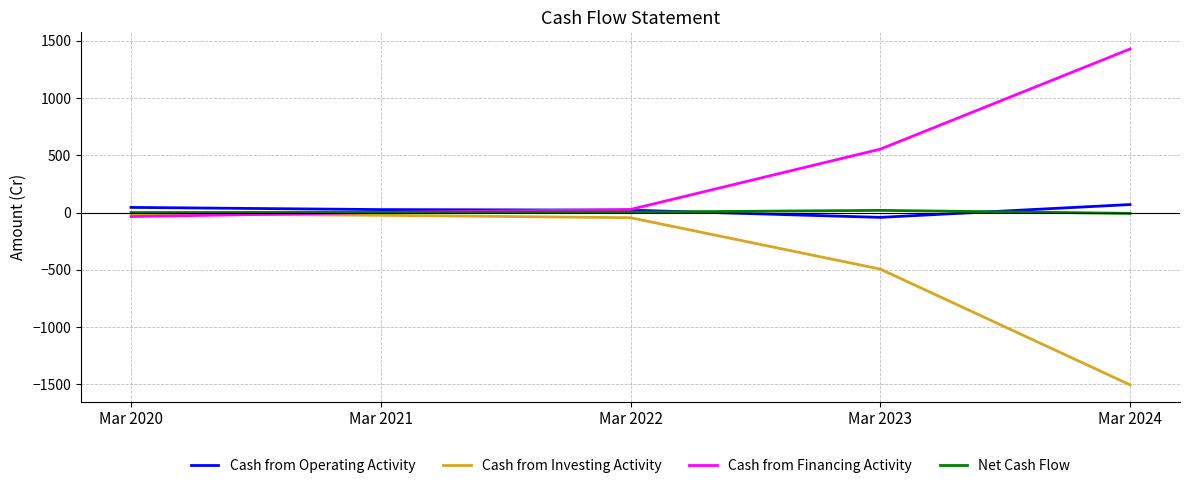

Which series has the largest total across all categories?

Cash from Financing Activity